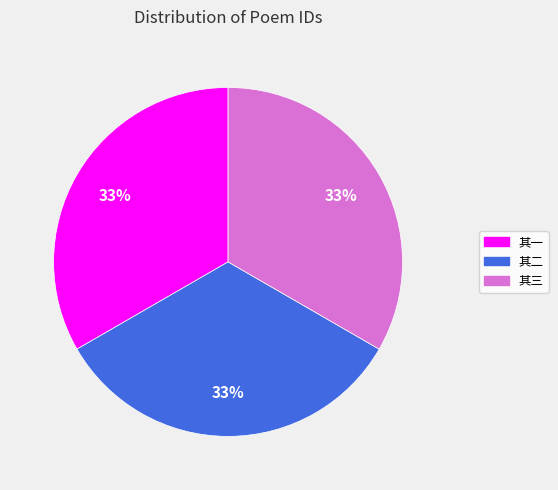

To the nearest percent, what is the average slice percentage?

33%